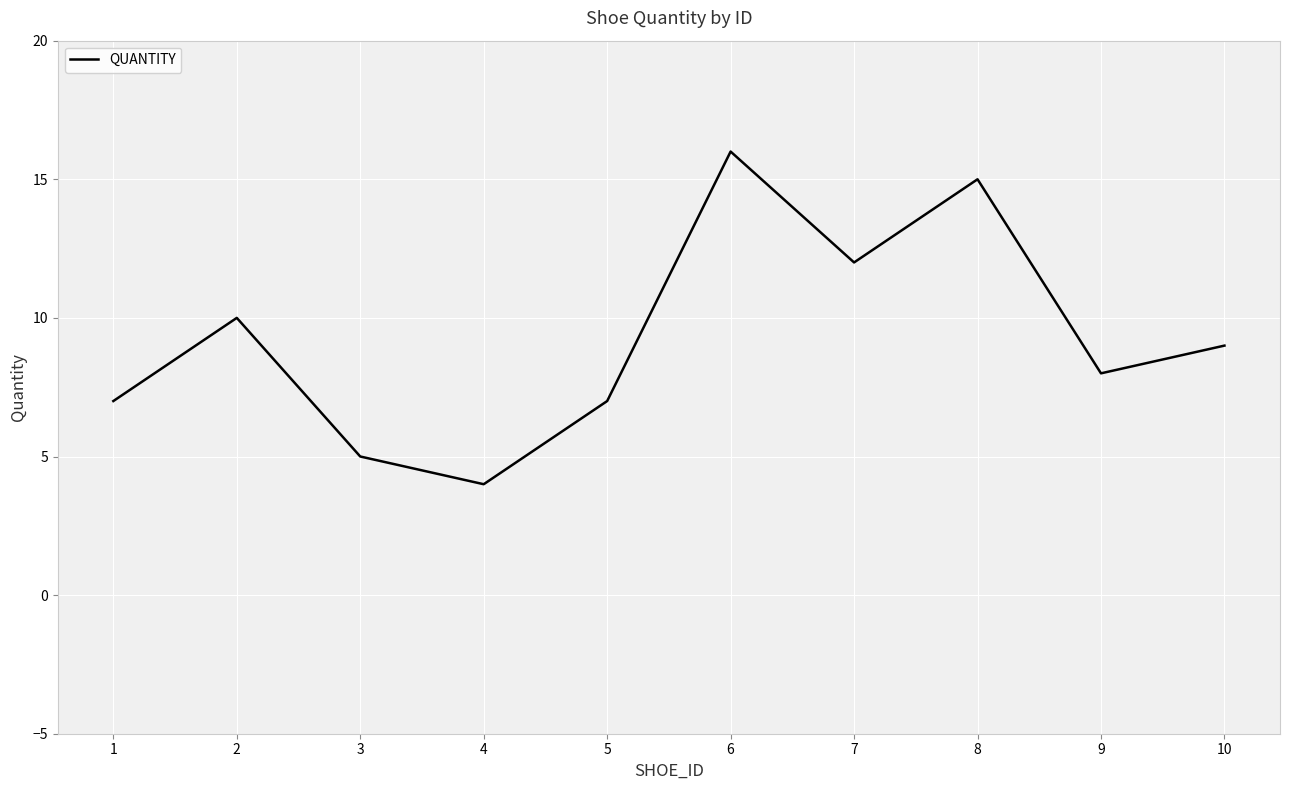

Approximately how many times larger is the value at 9 compared to 1?

1.1